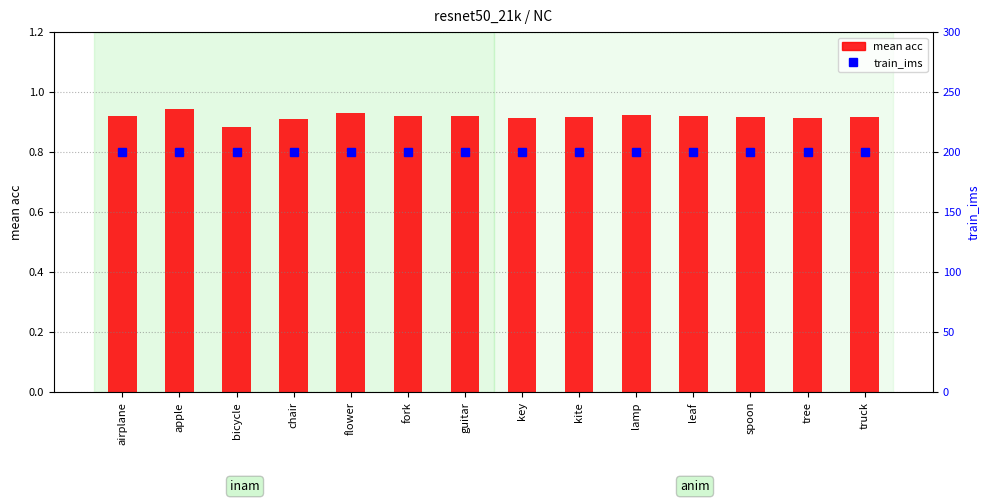

Is the value of mean acc at guitar greater than the value of train_ims at flower?

No